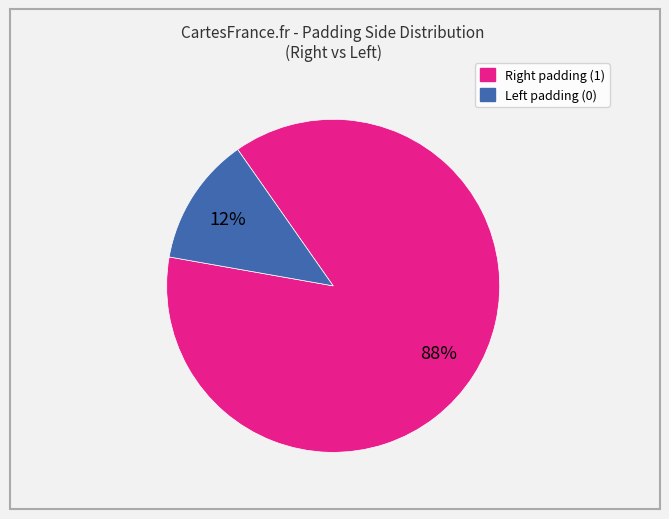

Is there any slice that represents more than half of the pie?

Yes